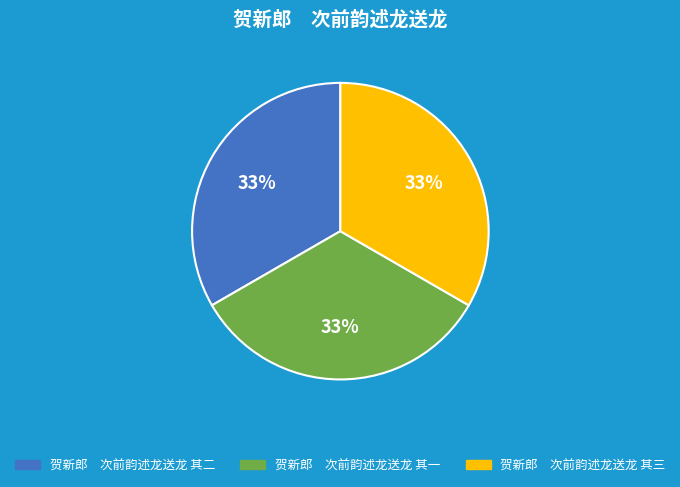

Combined, do 贺新郎 次前韵述龙送龙 其三 and 贺新郎 次前韵述龙送龙 其一 account for over 50%?

Yes